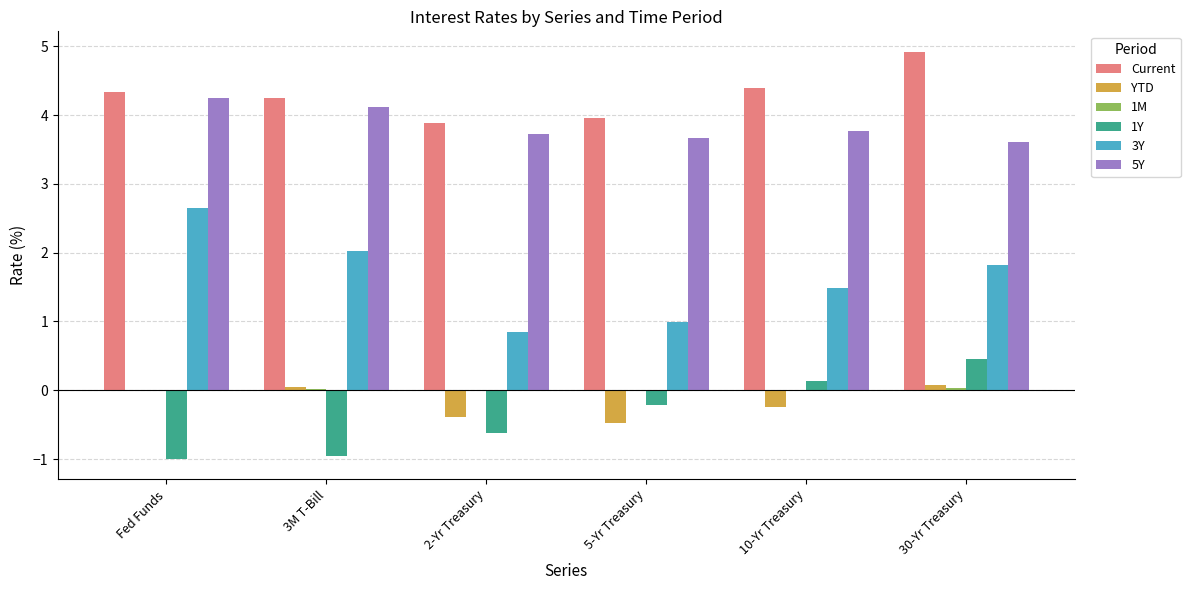

What is the total value across all series at 10-Yr Treasury?

9.6